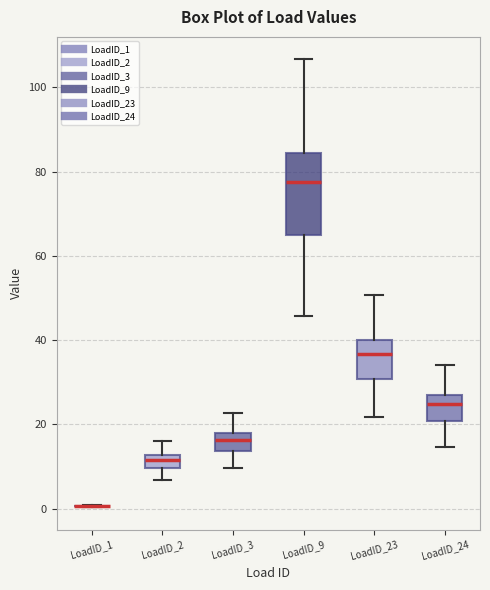

Where is the upper edge of the box for LoadID_24 on the y-axis? The values are not printed on the chart, so give them approximately, as read against the axis.

26